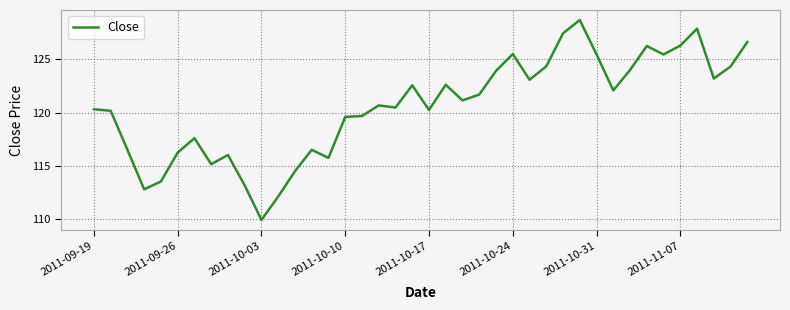

What is the greatest value displayed?

128.7